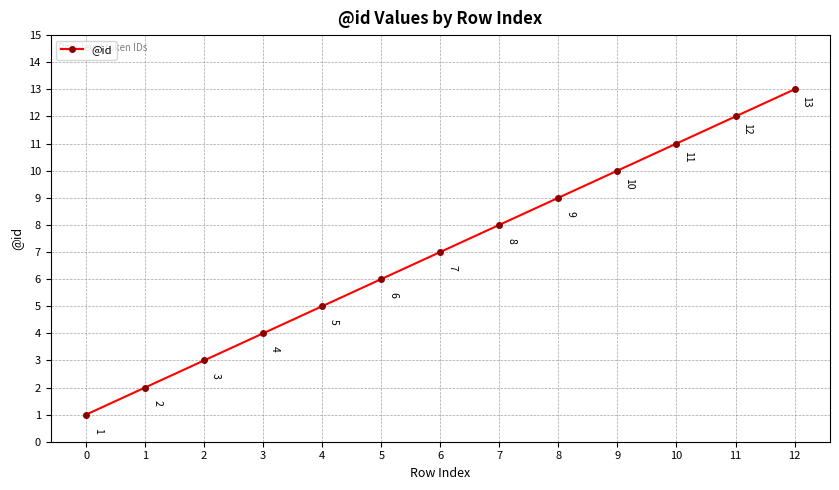

What value does the data have at 11, to the nearest 5?

10